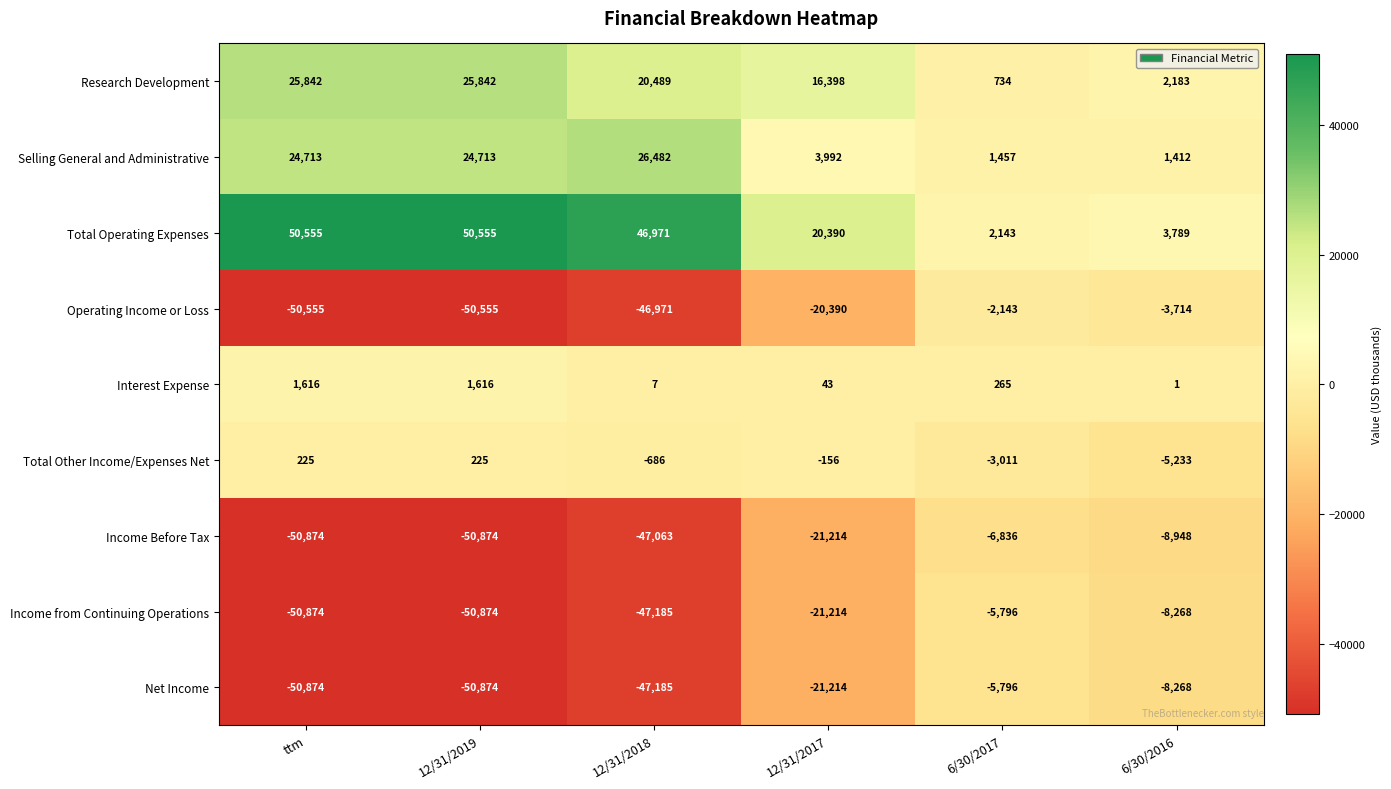

What is the difference between the Operating Income or Loss values at 12/31/2018 and 12/31/2017?

26581